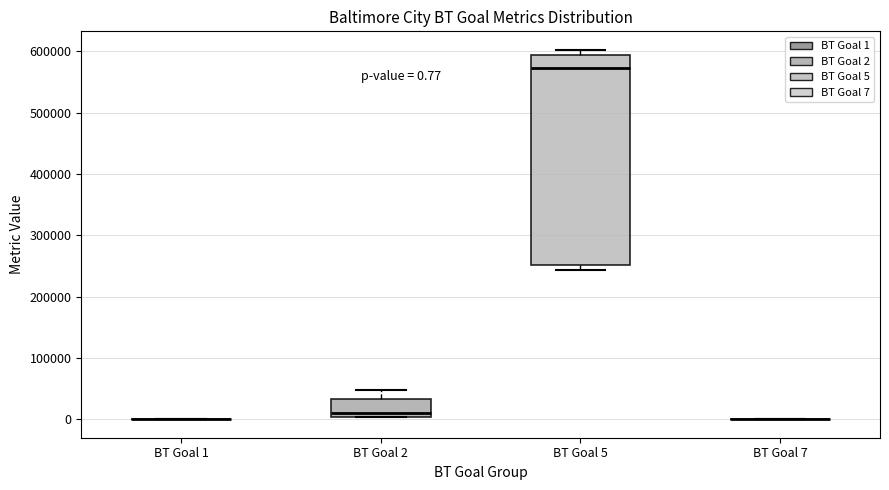

Which box is the tallest, from its lower edge to its upper edge?

BT Goal 5